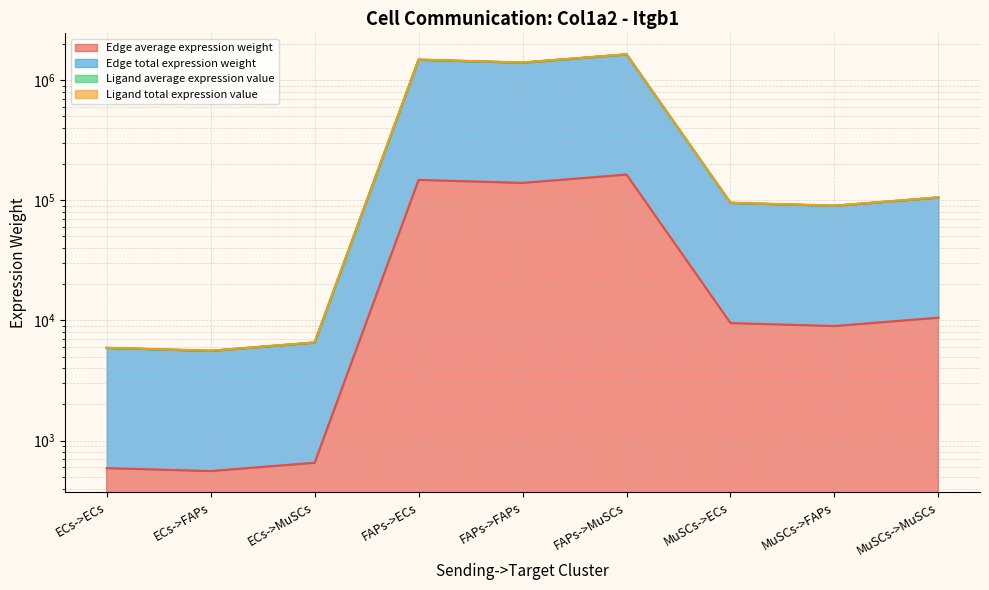

True or false: Ligand total expression value and Edge total expression weight intersect in this chart.

False